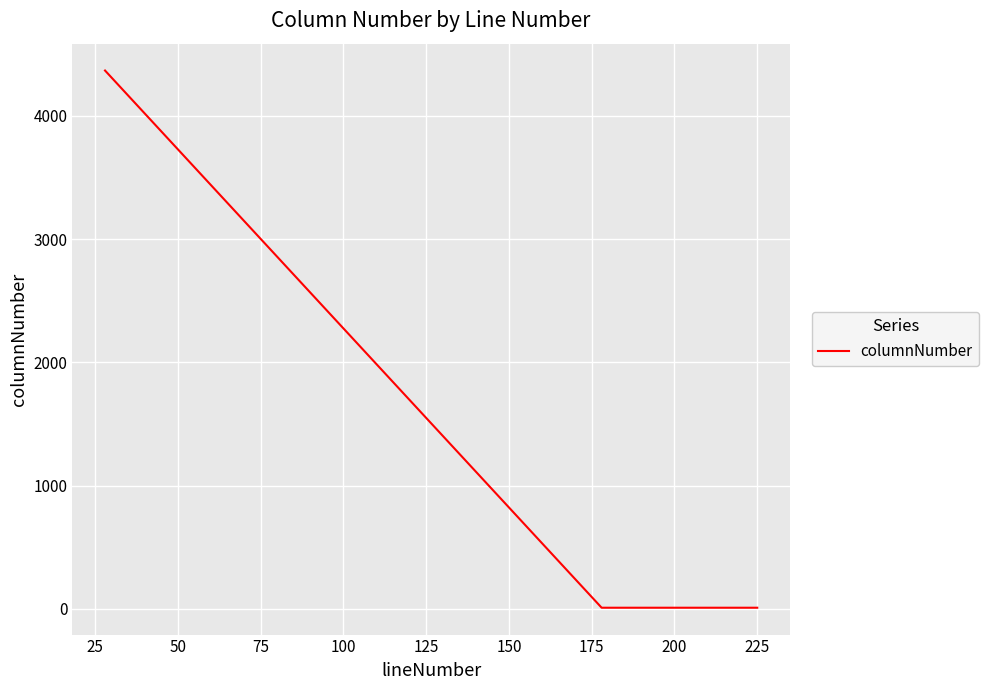

Count the number of values greater than 9.

1